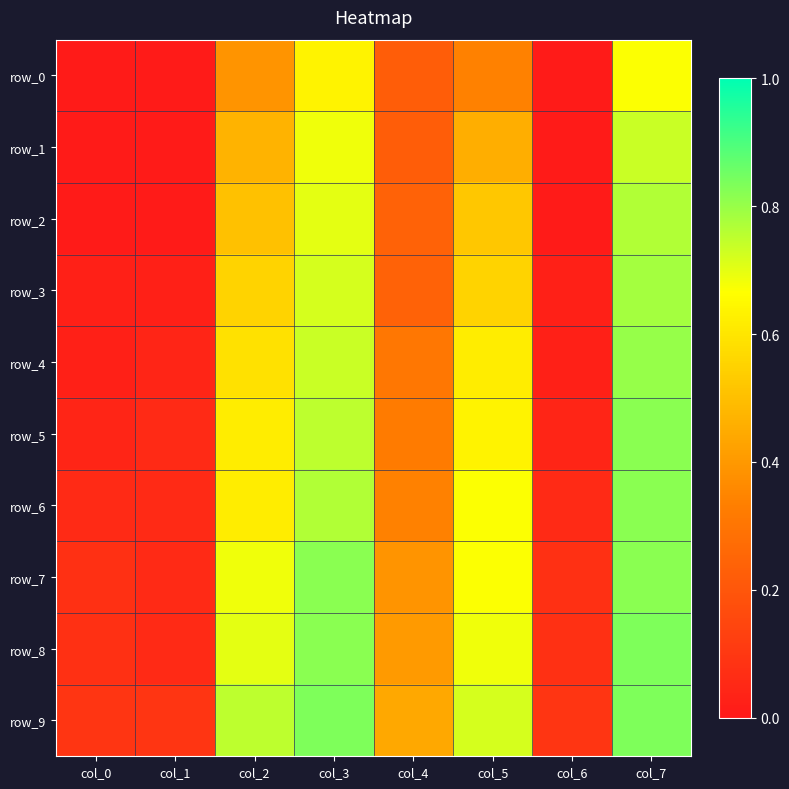

What is the difference between the highest and lowest values at col_5?

0.4